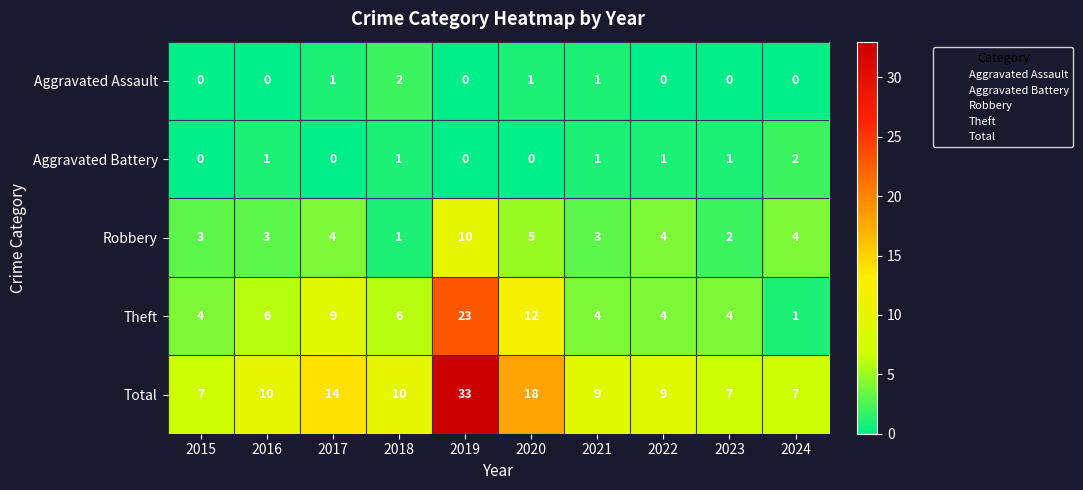

What value does the Robbery series have at 2017?

4